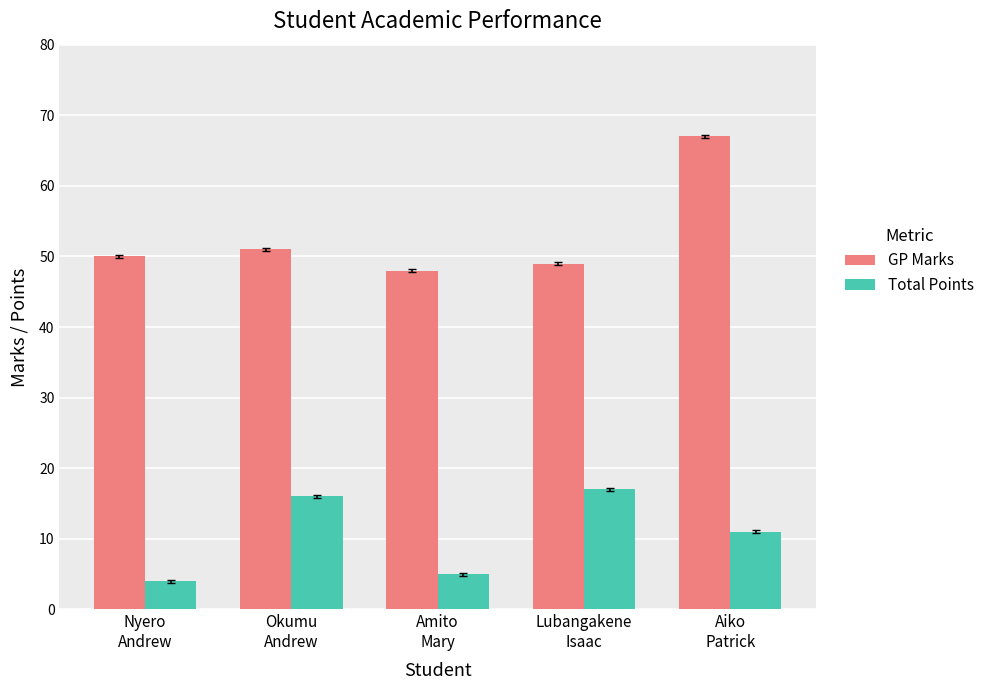

How many series are shown in this chart?

2